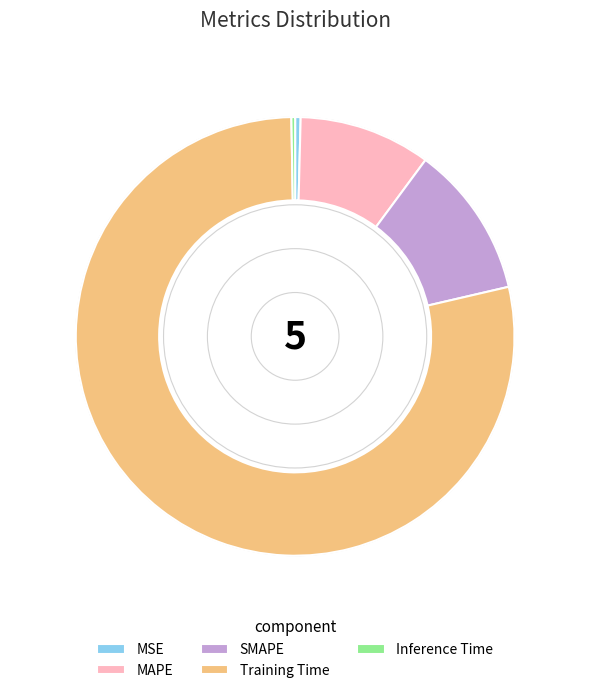

Which category has the biggest portion of the pie?

Training Time